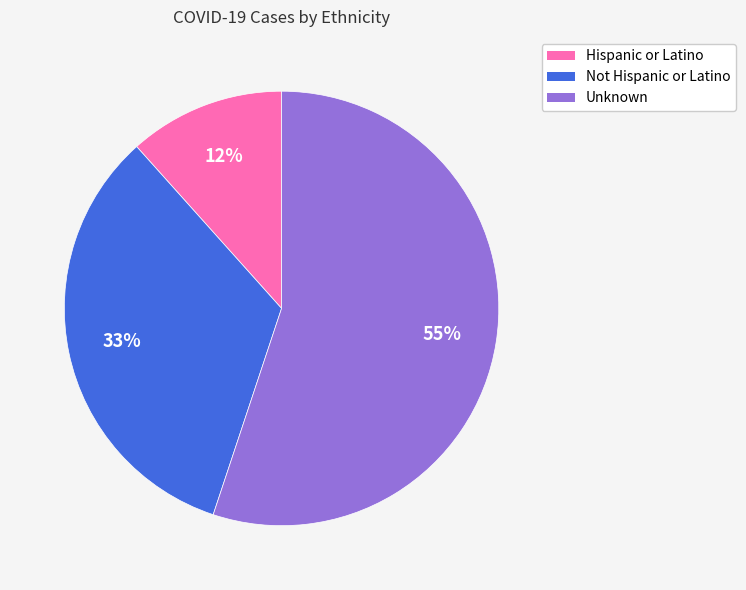

Rank the categories by value from highest to lowest.

Unknown, Not Hispanic or Latino, Hispanic or Latino